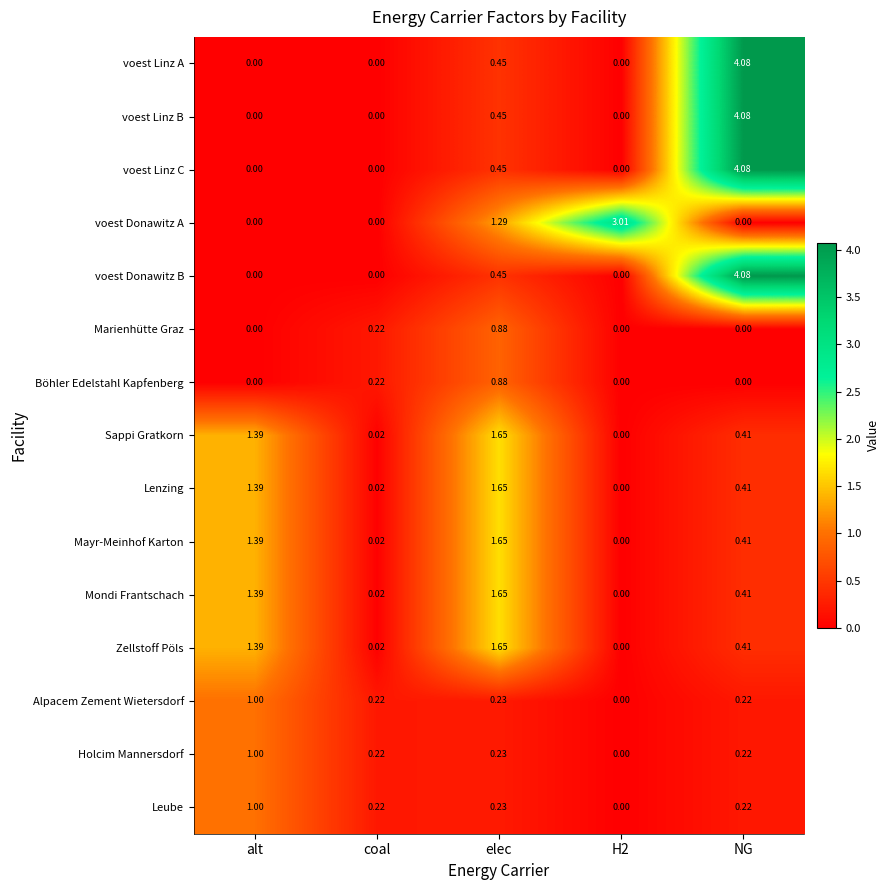

At which category is the sum across all series the highest?

NG